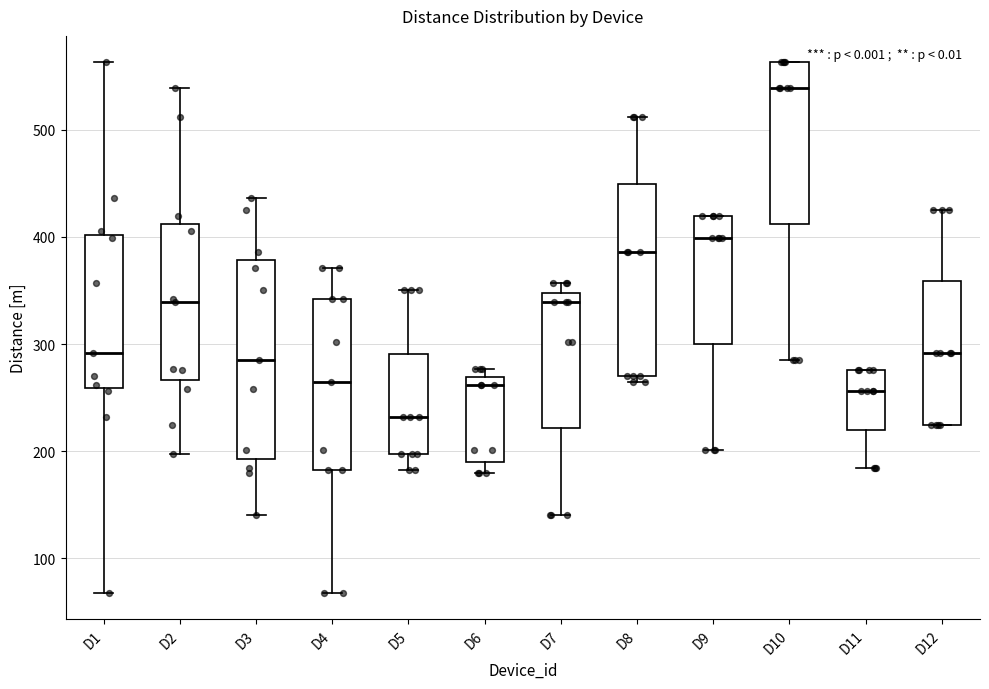

Which box has the lowest median line?

D5